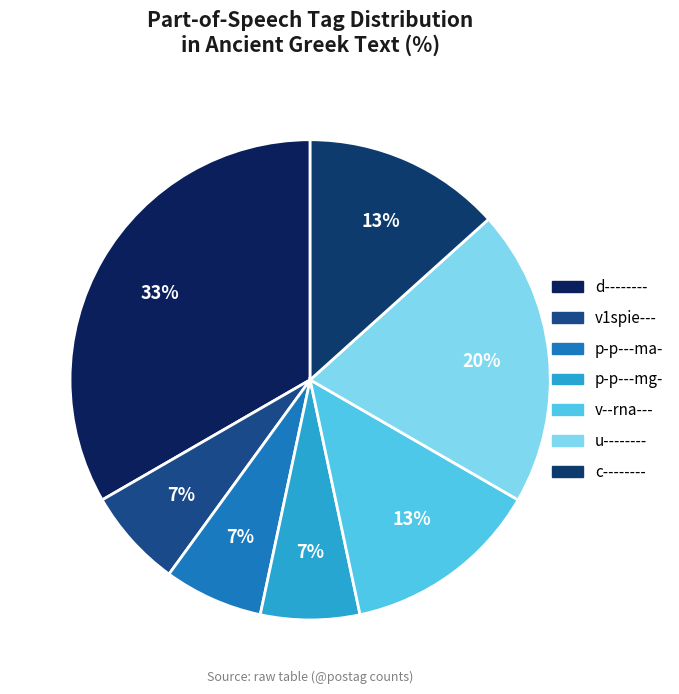

How many segments does this pie chart have?

7